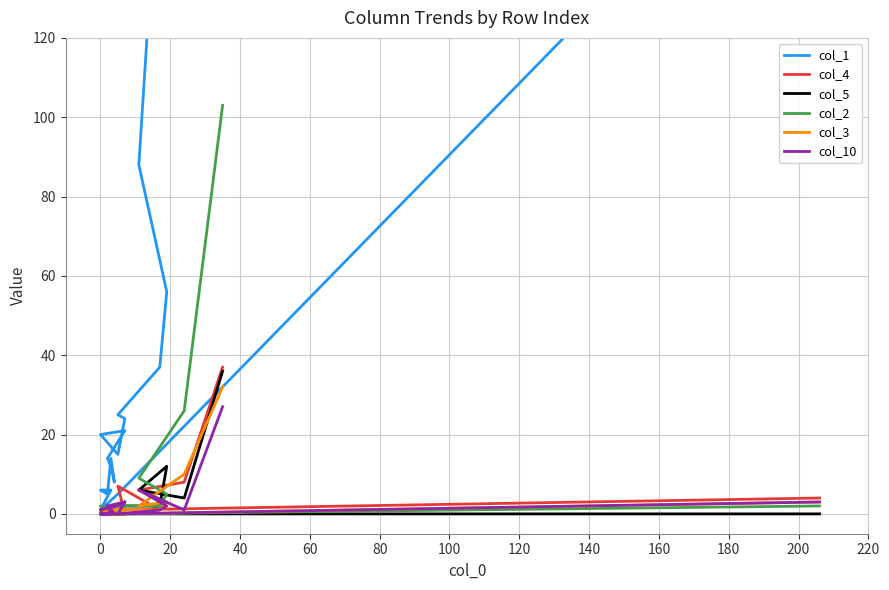

What are all the series names shown in the legend?

col_1, col_4, col_5, col_2, col_3, col_10